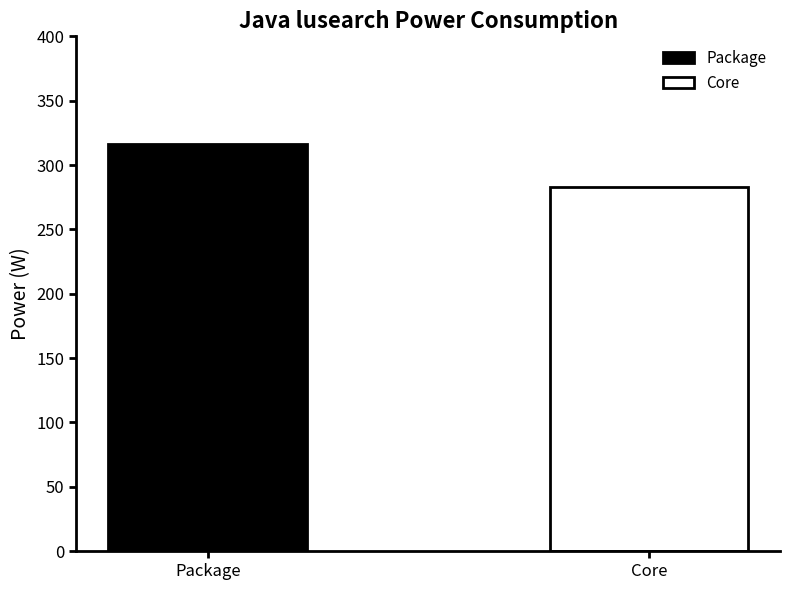

What is the smallest value displayed?

283.2